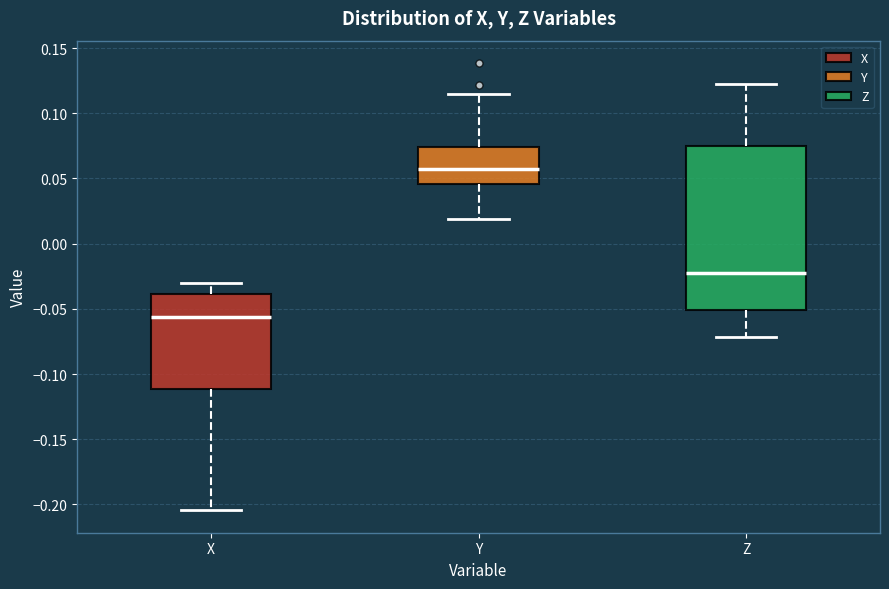

Which box is the tallest, from its lower edge to its upper edge?

Z